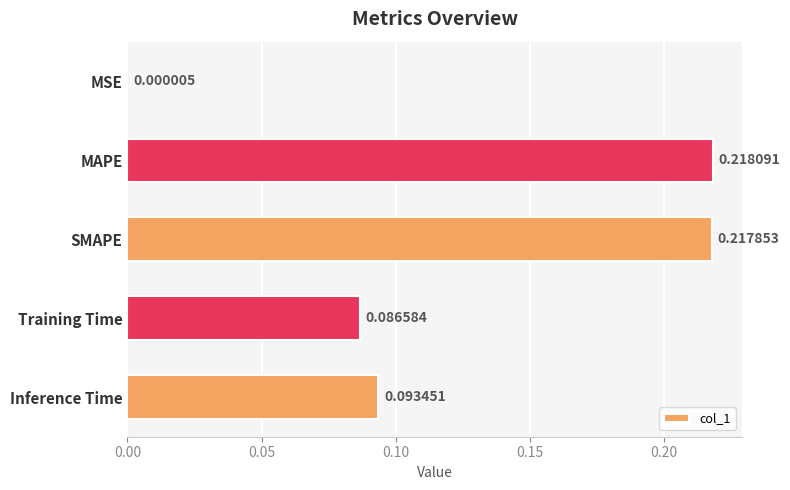

What is the sum of the values at Training Time and SMAPE?

0.3